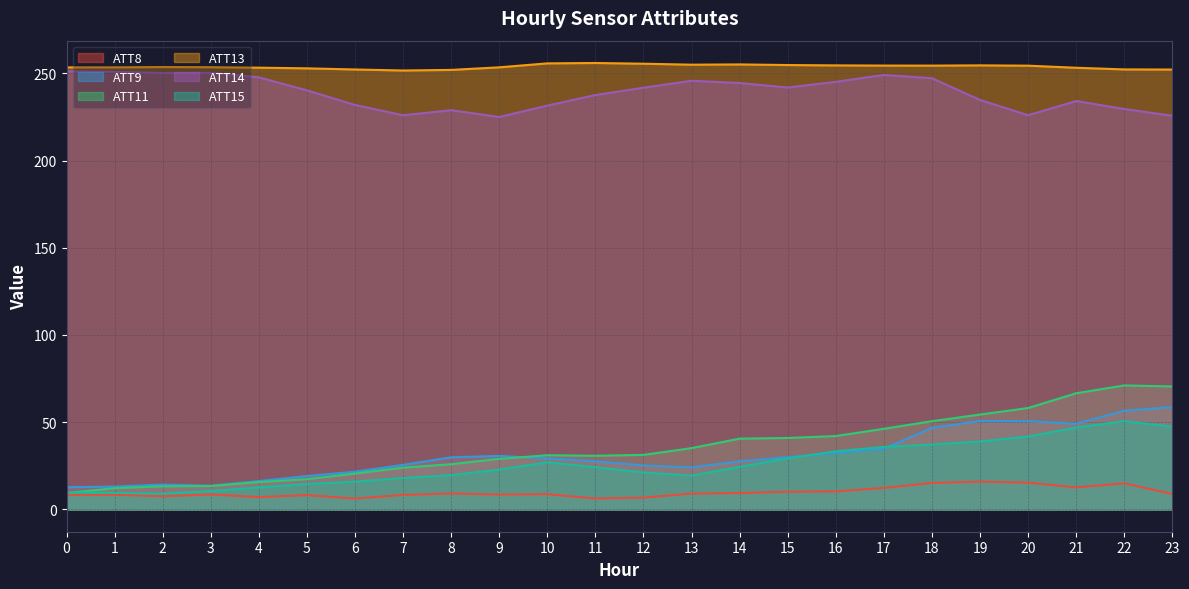

Reading left to right, what are all the values shown in this chart?

ATT8: 0=8.4	1=8.4	2=7.5	3=8.5	4=7.0	5=8.2	6=6.2	7=8.3	8=9.2	9=8.5	10=8.7	11=6.2	12=6.8	13=9.0	14=9.4	15=10.1	16=10.3	17=12.3	18=15.2	19=15.9	20=15.3	21=12.6	22=14.9	23=8.9
ATT9: 0=12.7	1=13.1	2=14.2	3=13.6	4=16.3	5=19.1	6=21.6	7=25.5	8=29.9	9=30.7	10=29.2	11=27.6	12=25.2	13=24.1	14=27.6	15=29.9	16=32.3	17=34.8	18=46.8	19=50.7	20=50.6	21=49.1	22=56.6	23=58.6
ATT11: 0=9.4	1=12.1	2=13.2	3=13.4	4=15.7	5=17.3	6=20.5	7=23.9	8=25.9	9=29.0	10=31.0	11=30.7	12=31.3	13=35.1	14=40.6	15=41.0	16=42.1	17=46.2	18=50.6	19=54.4	20=58.1	21=66.6	22=71.1	23=70.5
ATT13: 0=253.4	1=253.4	2=253.6	3=253.5	4=253.2	5=252.9	6=252.2	7=251.6	8=252.0	9=253.4	10=255.7	11=255.9	12=255.5	13=255.0	14=255.1	15=254.8	16=254.6	17=254.4	18=254.4	19=254.6	20=254.4	21=253.2	22=252.3	23=252.2
ATT14: 0=251.1	1=250.9	2=250.2	3=250.2	4=247.7	5=240.2	6=231.9	7=226.0	8=228.9	9=225.0	10=231.5	11=237.6	12=241.7	13=245.7	14=244.4	15=241.9	16=245.1	17=249.1	18=247.2	19=234.7	20=226.0	21=234.1	22=229.6	23=225.7
ATT15: 0=9.7	1=9.5	2=9.0	3=10.5	4=12.6	5=14.6	6=15.9	7=18.0	8=19.6	9=22.9	10=27.0	11=24.2	12=21.2	13=19.3	14=24.4	15=29.3	16=33.3	17=35.8	18=37.2	19=39.0	20=41.8	21=47.0	22=50.5	23=47.5